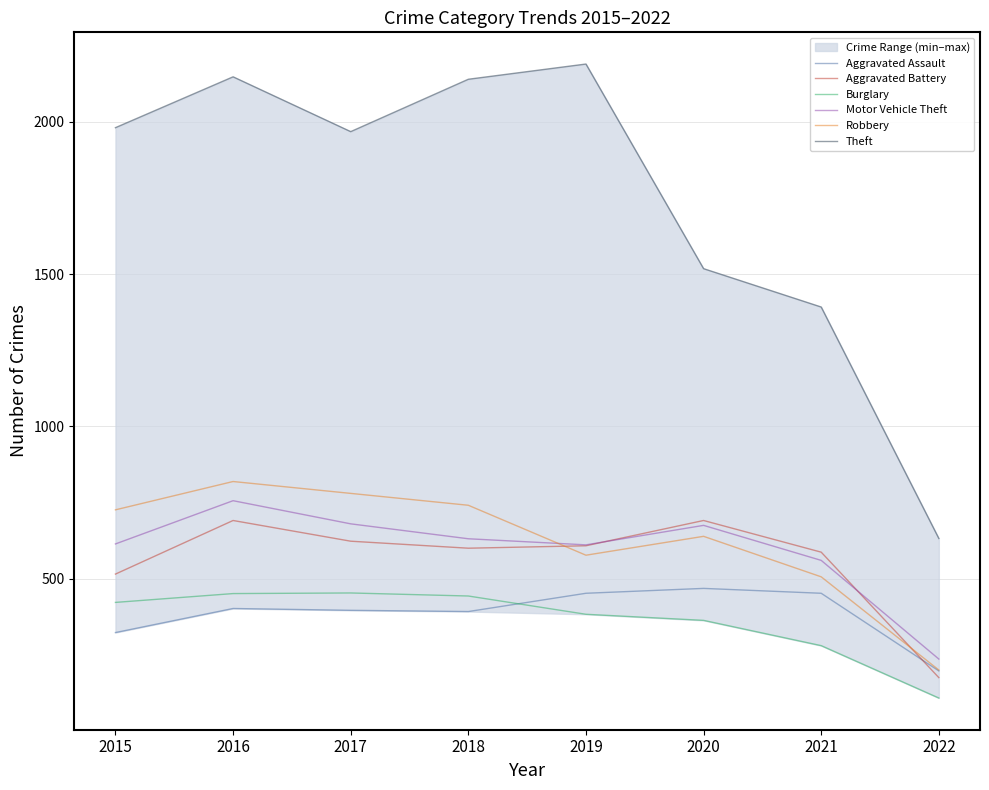

Is it true that Theft equals 2190 at 2019?

True